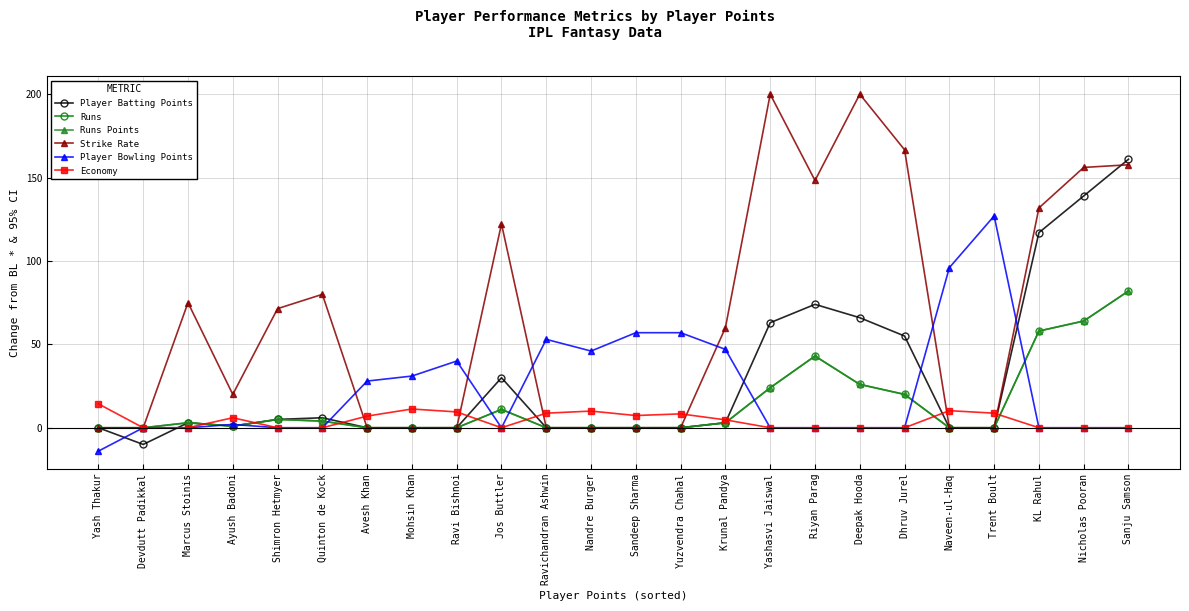

Is this an area chart (filled region under the line)?

No